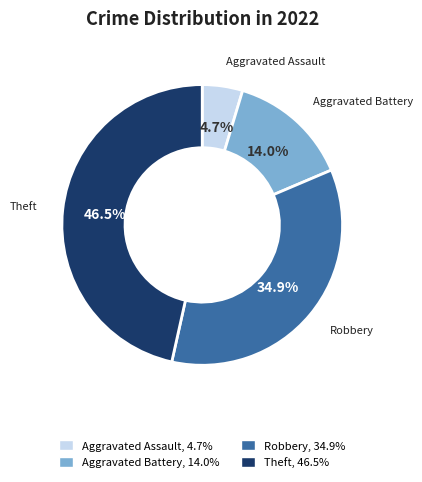

Which category has the smallest portion of the pie?

Aggravated Assault